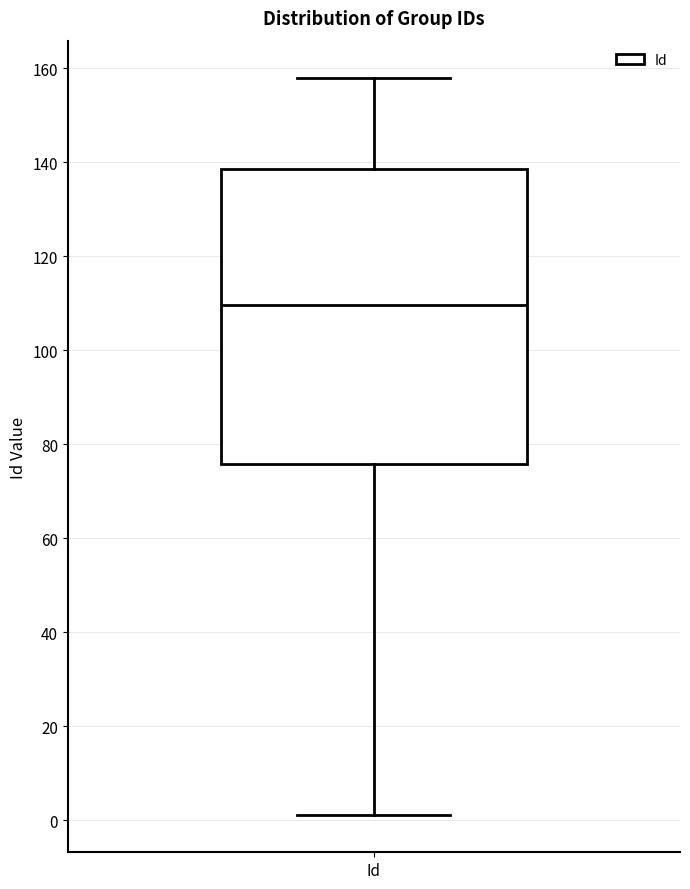

Transcribe this box plot: give where the median line is, the range the box spans, and where the two whiskers end, as read against the y-axis. The values are not printed on the chart, so give them approximately, as read against the axis.

median 110, box 76 to 138, whiskers 2 to 158